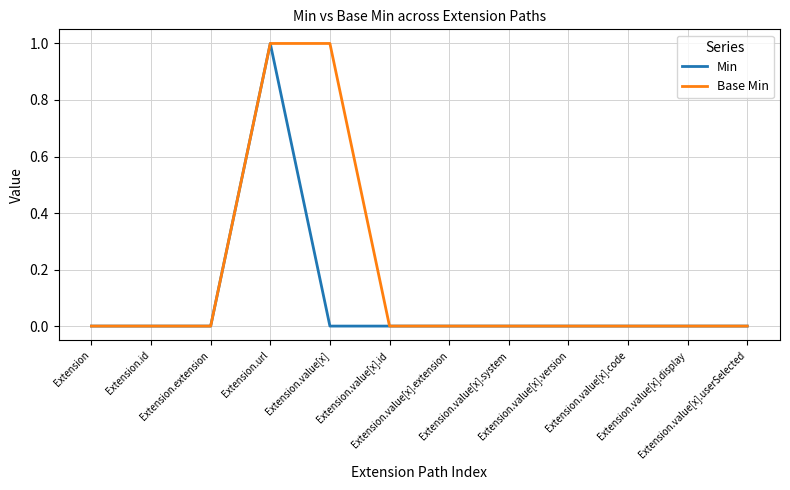

How many lines are shown in the chart?

2